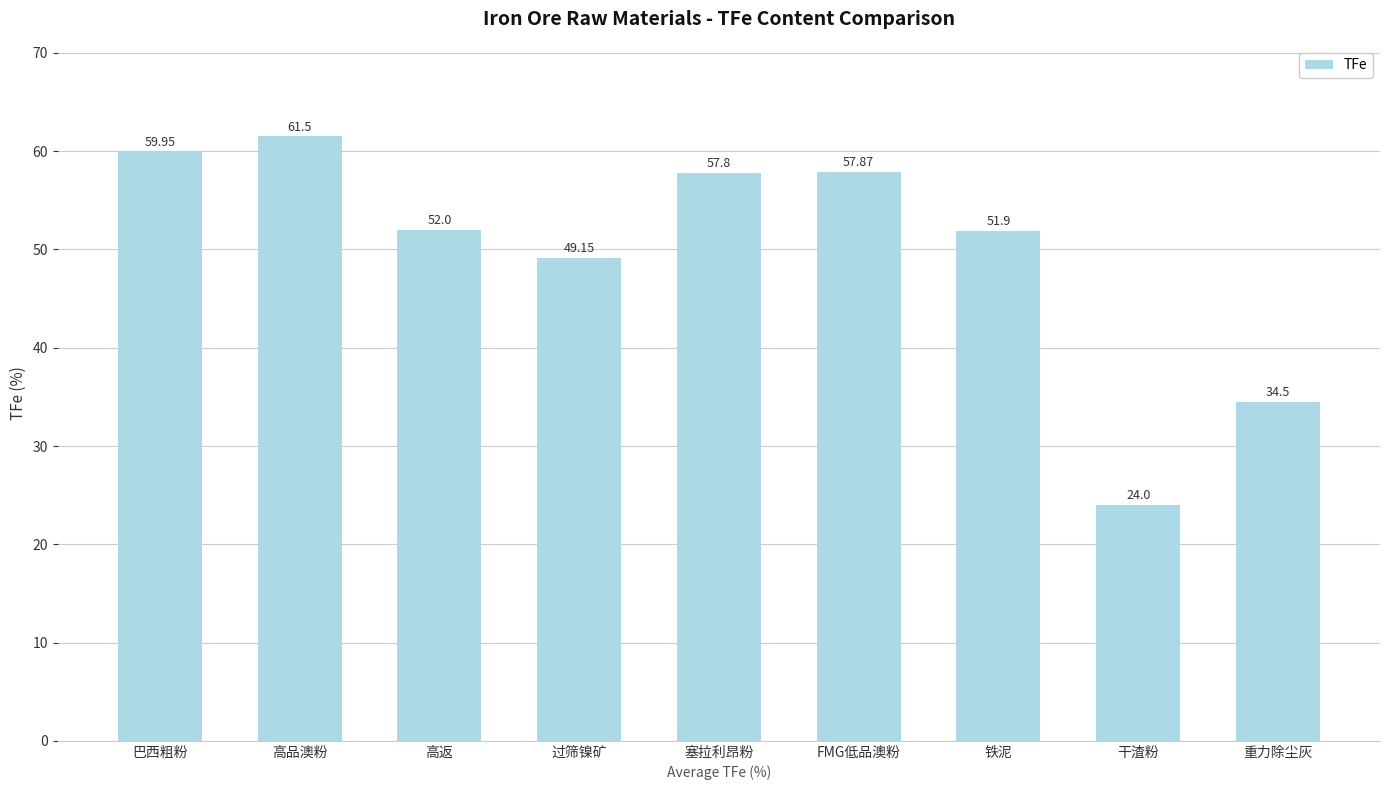

What is the sum of all values?

448.7